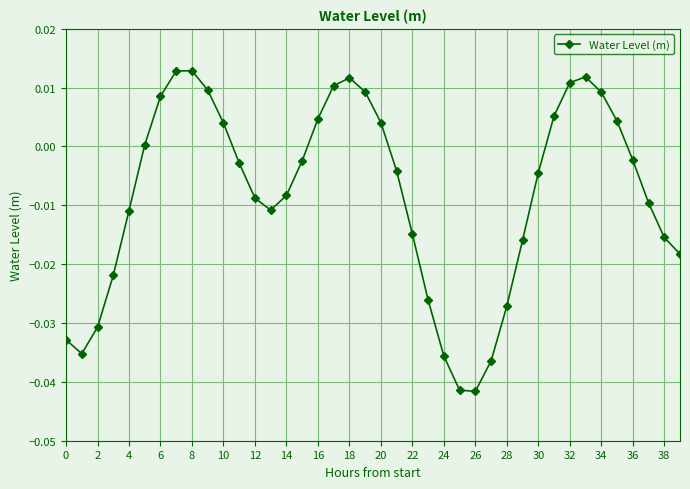

What is the sum of all values?

-0.3